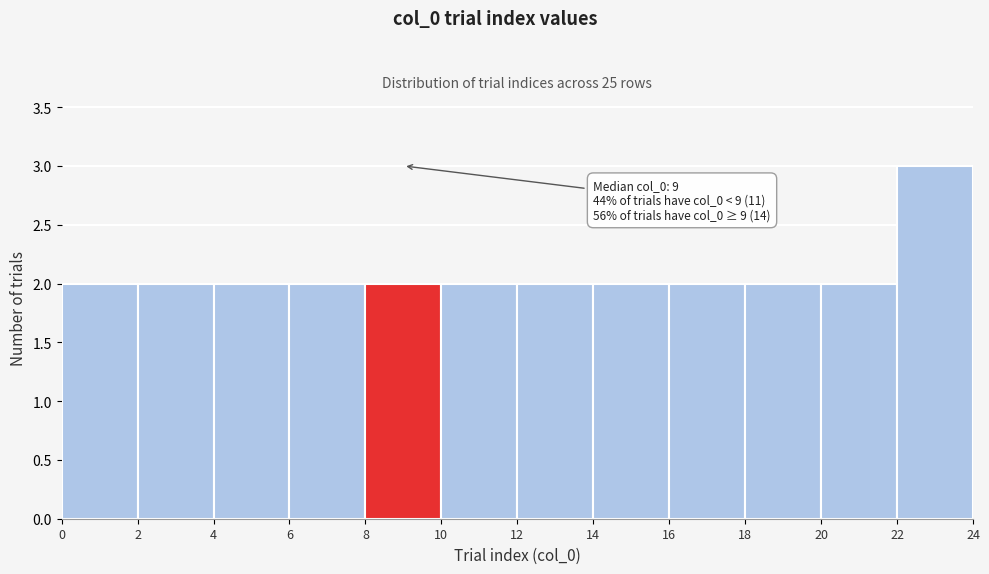

Over which range of the x-axis is the bar tallest?

22 to 24